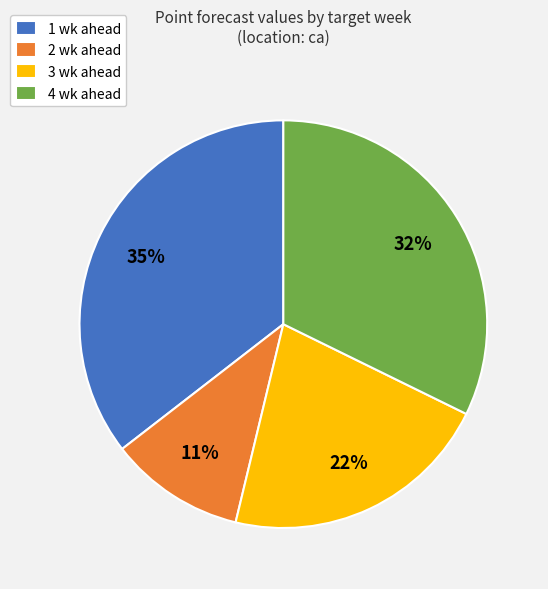

Is there a majority slice in this chart?

No